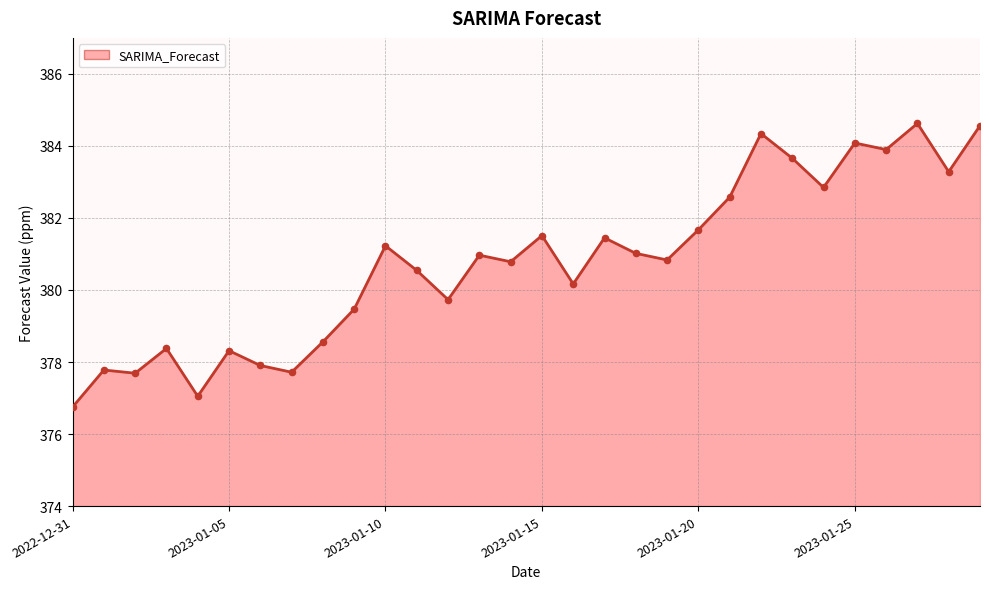

What is the minimum value shown in the chart?

376.7